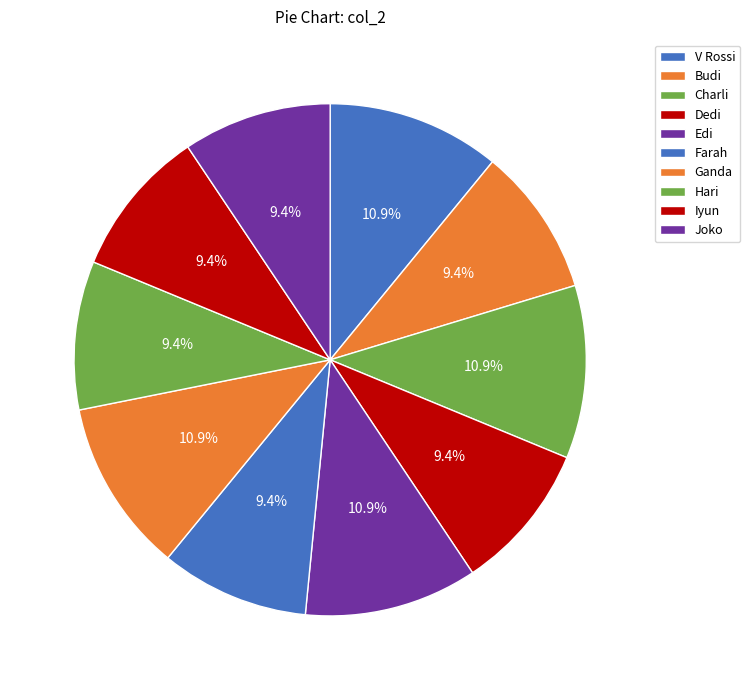

Is the sum of Hari and V Rossi greater than half?

No